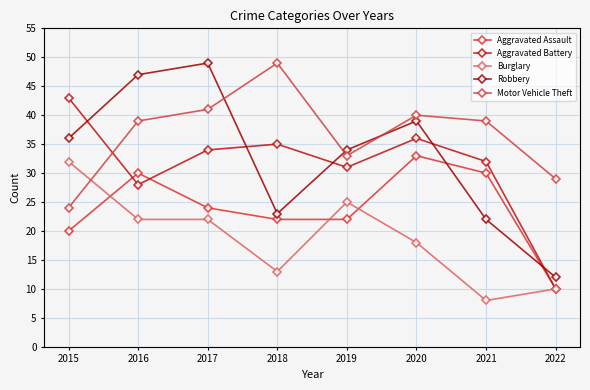

True or false: Burglary and Robbery cross at least once.

False